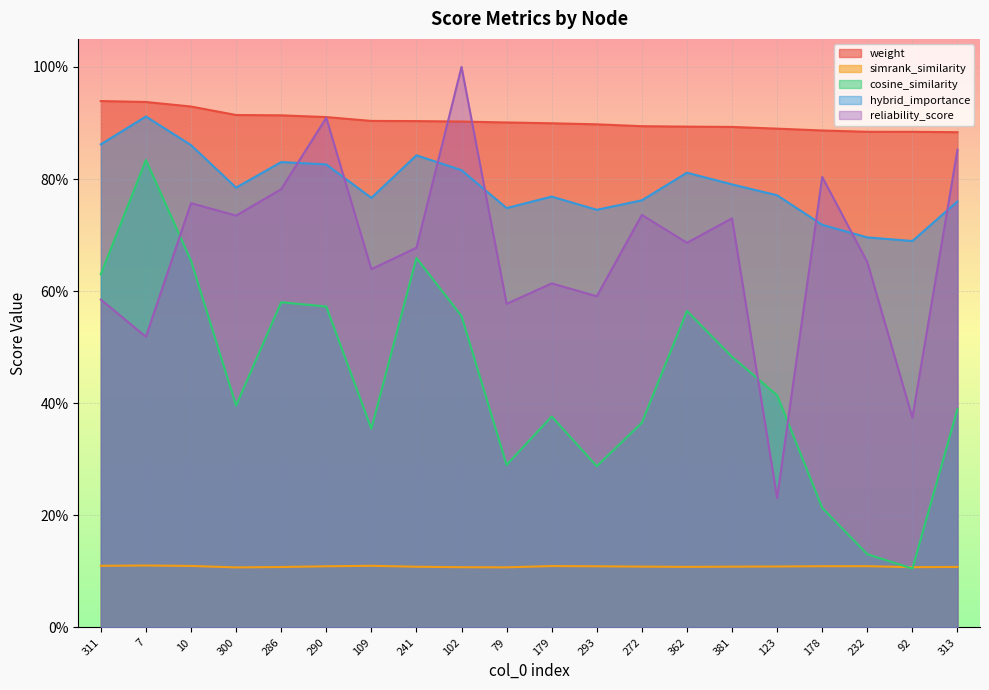

The value of reliability_score at 232 is 0.7. True or false?

True